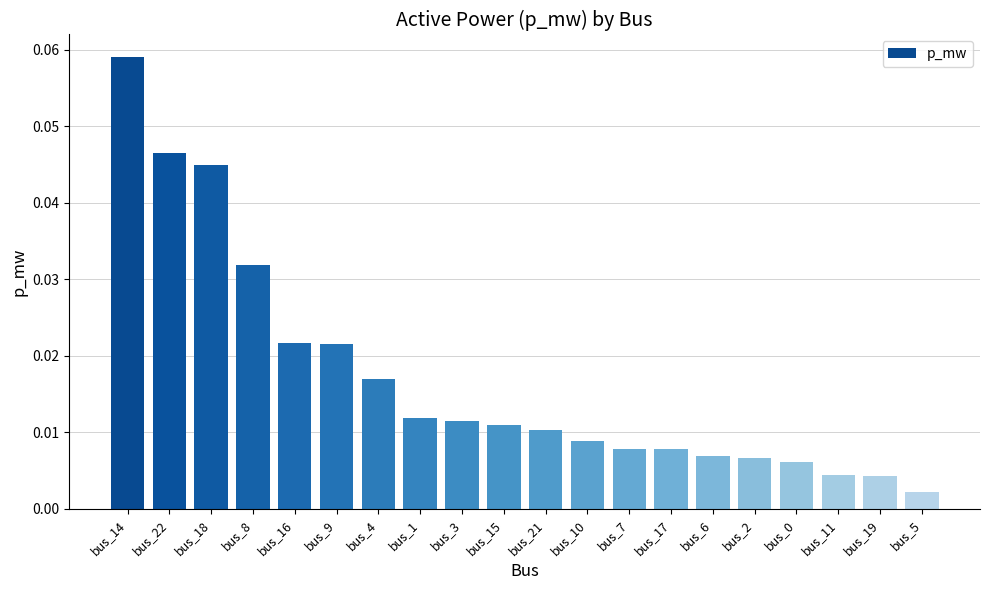

At which category does the chart reach its minimum across all series?

bus_5